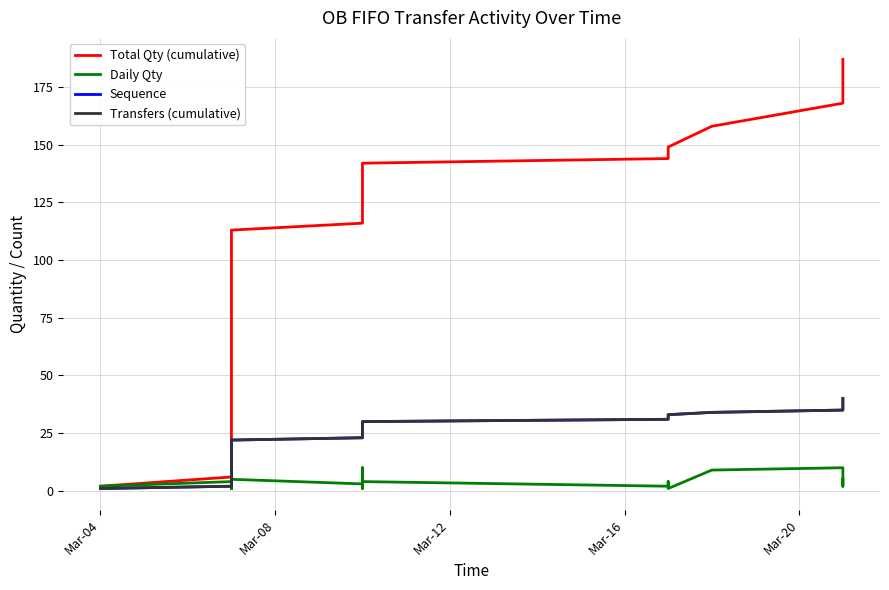

True or false: Total Qty (cumulative) has more than 2 points higher than both neighbors.

False